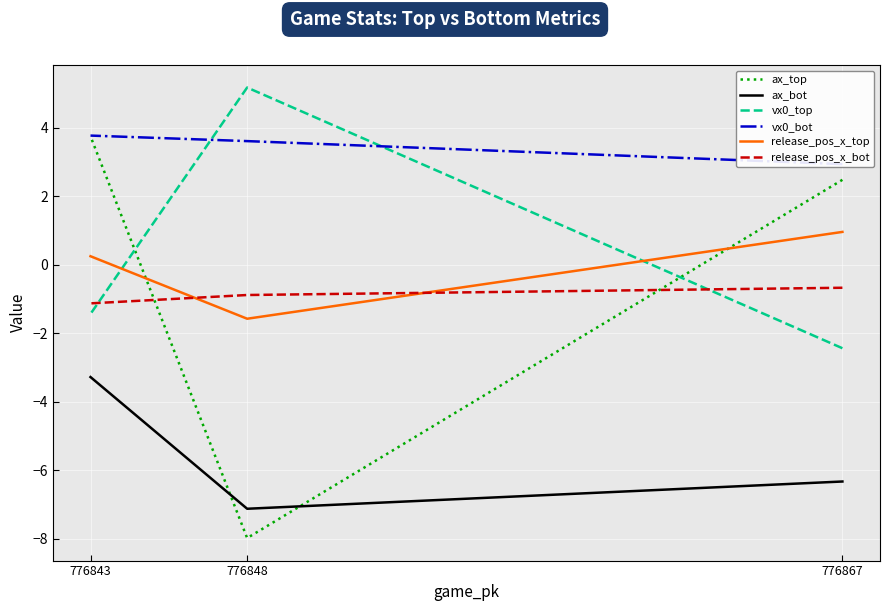

At 776867, list the series in order from largest to smallest.

vx0_bot, ax_top, release_pos_x_top, release_pos_x_bot, vx0_top, ax_bot